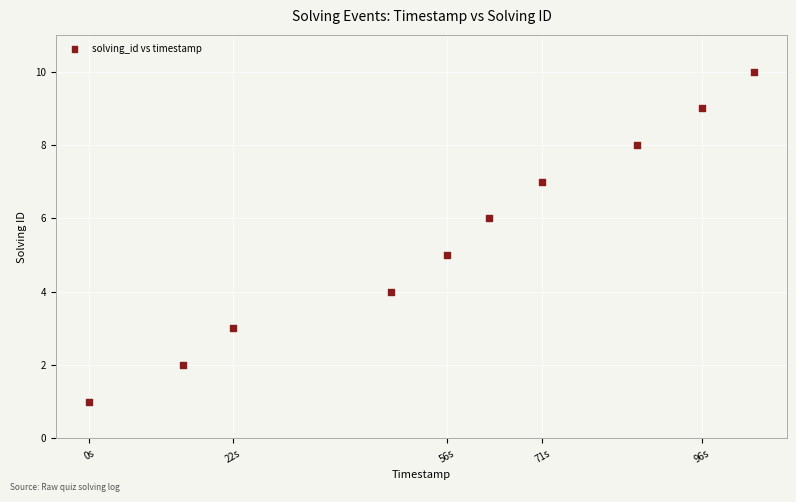

What is the range of X values (max minus min)?

104149